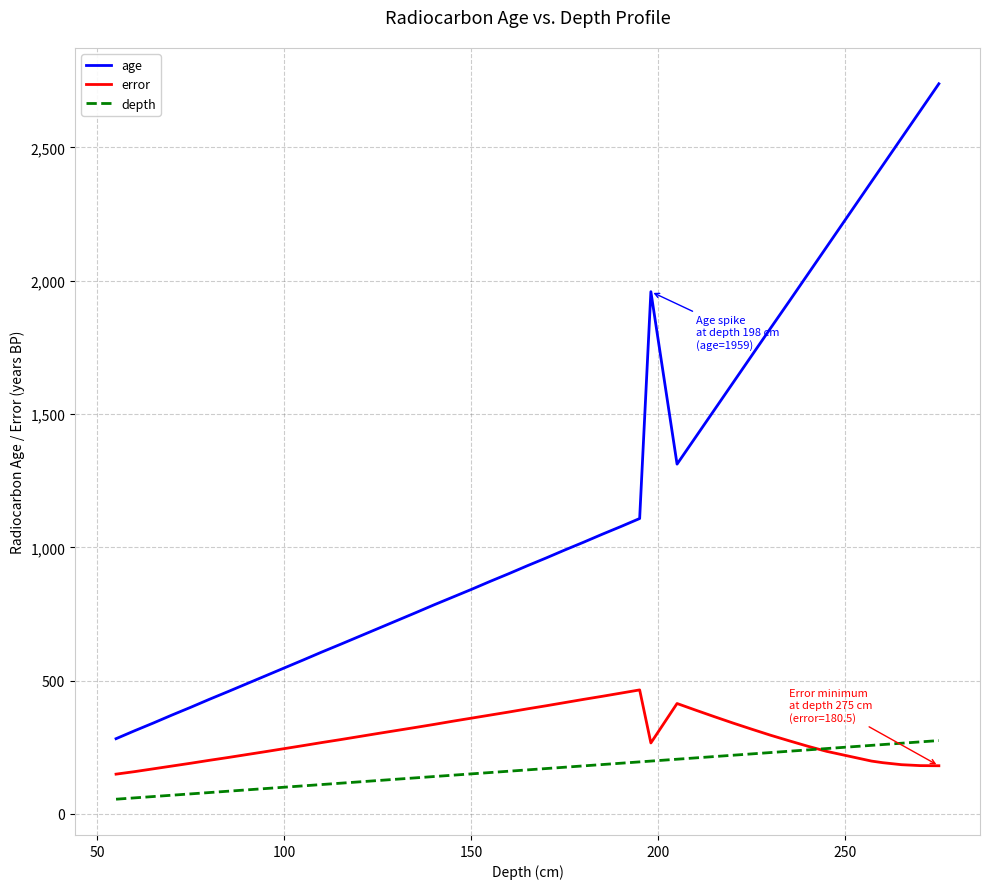

What is the difference between the maximum and minimum values in the error series?

316.0